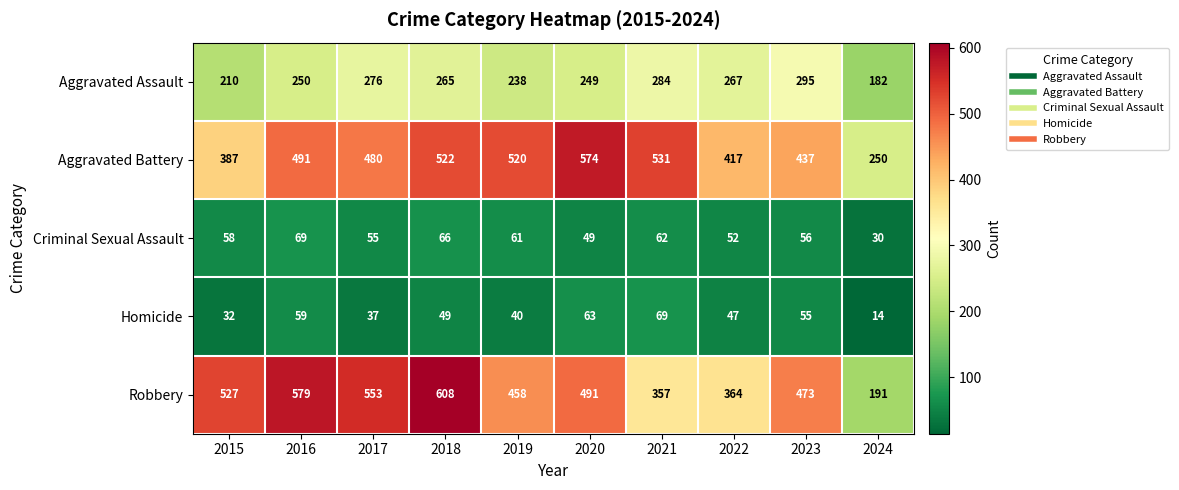

The value of Aggravated Battery at 2019 is 799. True or false?

False